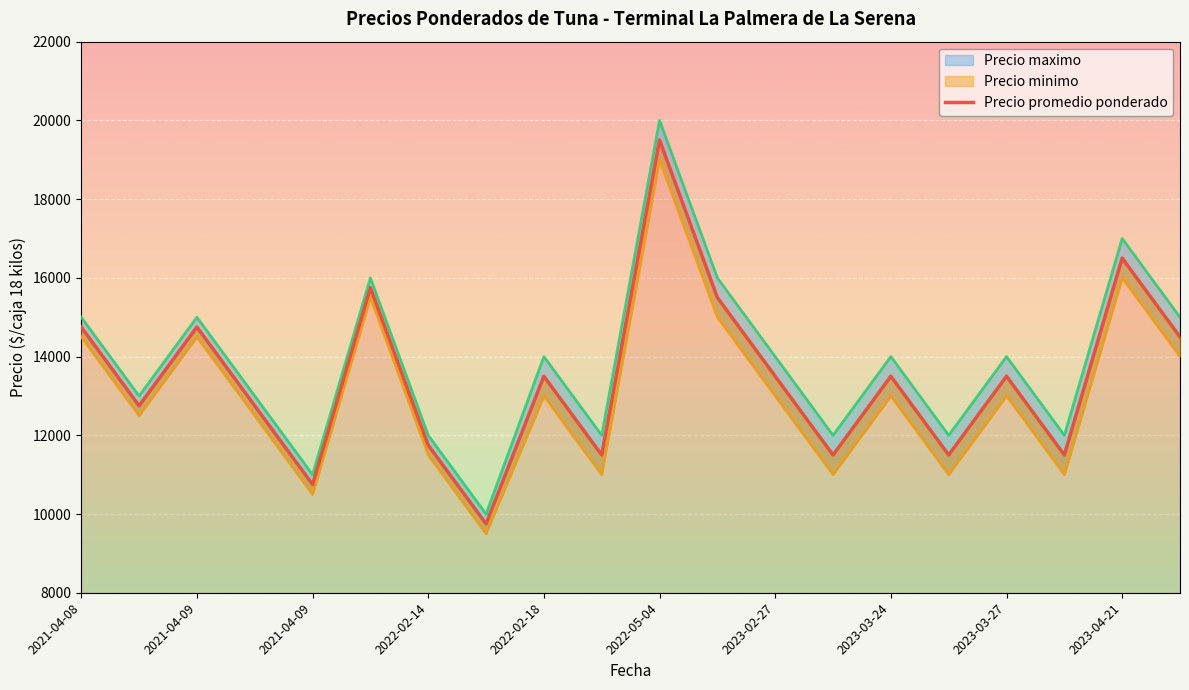

Which series has the widest spread of values?

Precio maximo